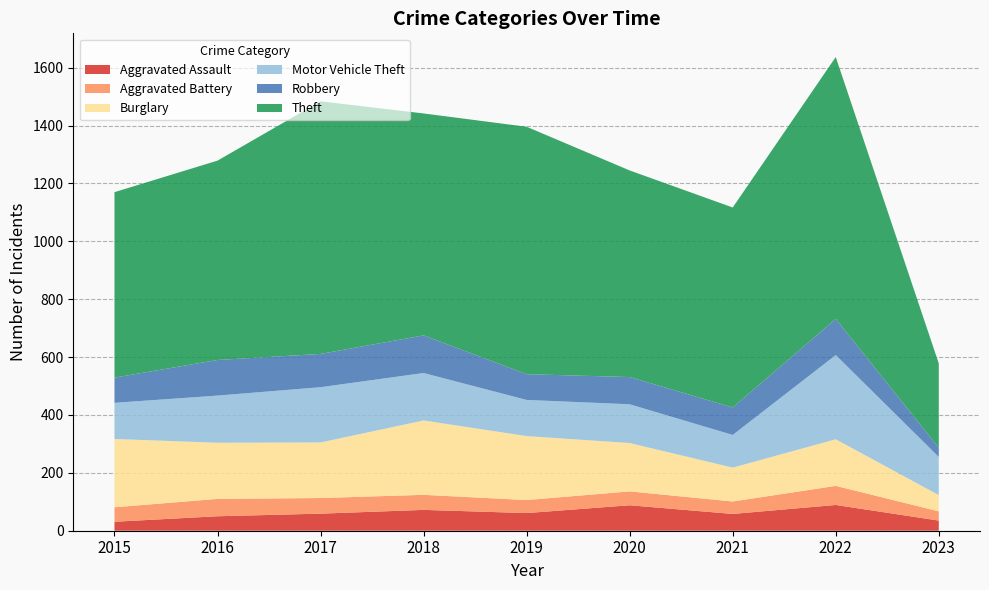

Reading left to right, transcribe all the data shown in this chart.

Aggravated Assault: 2015=31	2016=50	2017=59	2018=72	2019=61	2020=88	2021=58	2022=89	2023=35
Aggravated Battery: 2015=50	2016=60	2017=54	2018=52	2019=45	2020=48	2021=43	2022=66	2023=32
Burglary: 2015=236	2016=194	2017=192	2018=257	2019=221	2020=167	2021=117	2022=161	2023=56
Motor Vehicle Theft: 2015=125	2016=163	2017=191	2018=164	2019=125	2020=134	2021=113	2022=291	2023=132
Robbery: 2015=87	2016=123	2017=115	2018=130	2019=89	2020=94	2021=95	2022=125	2023=32
Theft: 2015=641	2016=689	2017=873	2018=767	2019=855	2020=714	2021=691	2022=905	2023=291